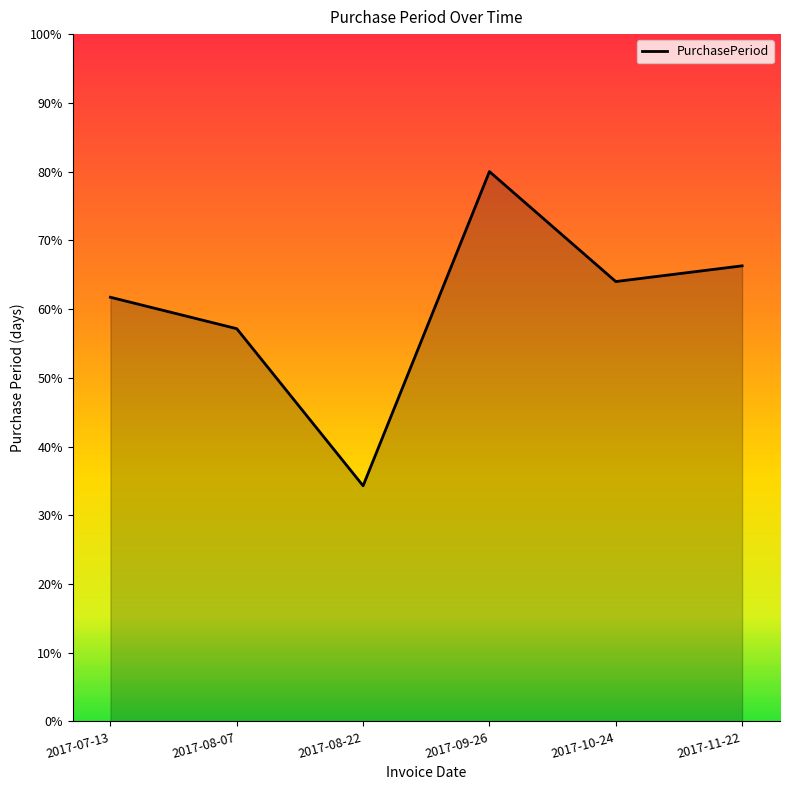

True or false: the data has more than 1 interior local peaks.

False